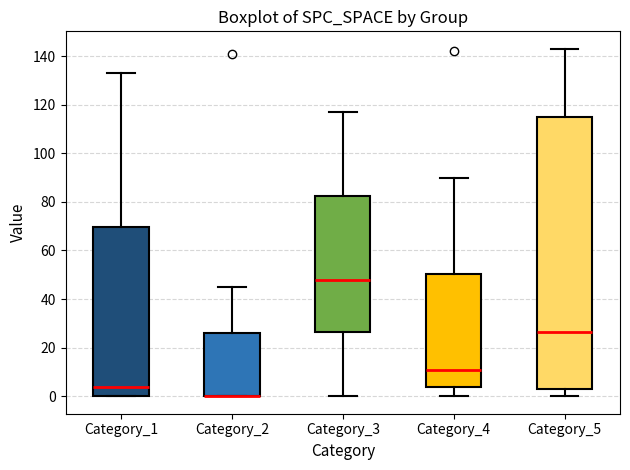

Reading left to right, read every box against the y-axis: the position of its median line, the range the box covers, and the ends of its whiskers. The values are not printed on the chart, so give them approximately, as read against the axis.

Category_1: median 4, box 0 to 70, whiskers 0 to 134
Category_2: median 0 (drawn on the box's lower edge), box 0 to 26, whiskers 0 to 46
Category_3: median 48, box 26 to 82, whiskers 0 to 118
Category_4: median 12, box 4 to 50, whiskers 0 to 90
Category_5: median 26, box 4 to 116, whiskers 0 to 144